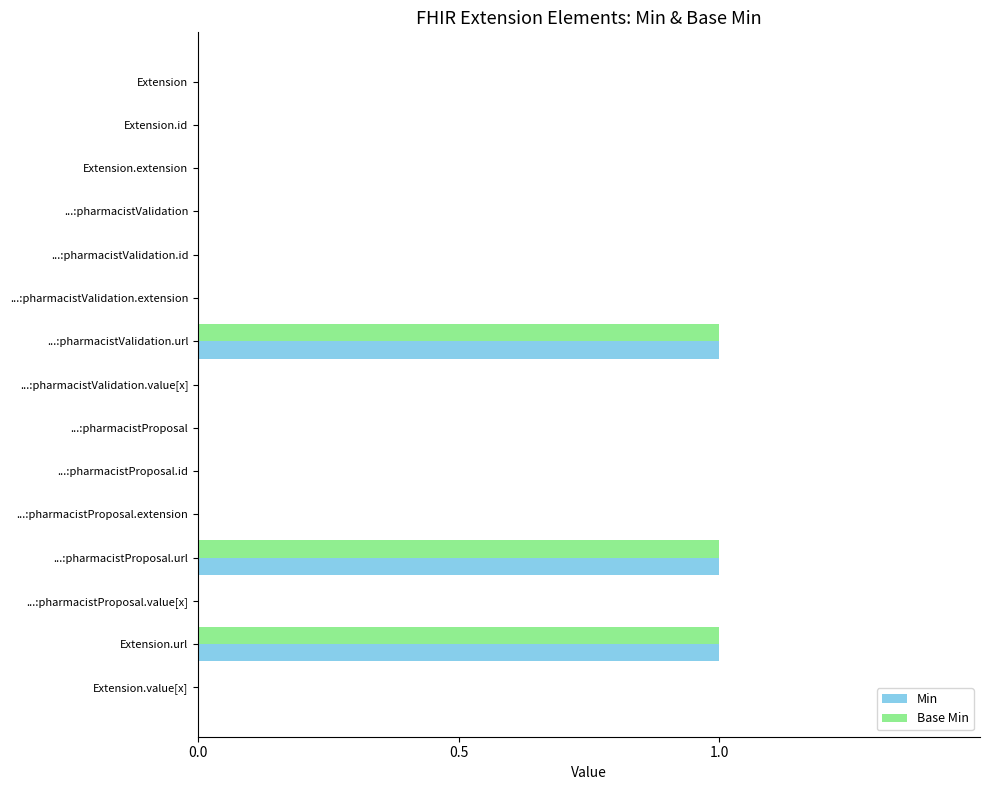

Is it true that Min equals 2 at ...:pharmacistProposal.url?

False